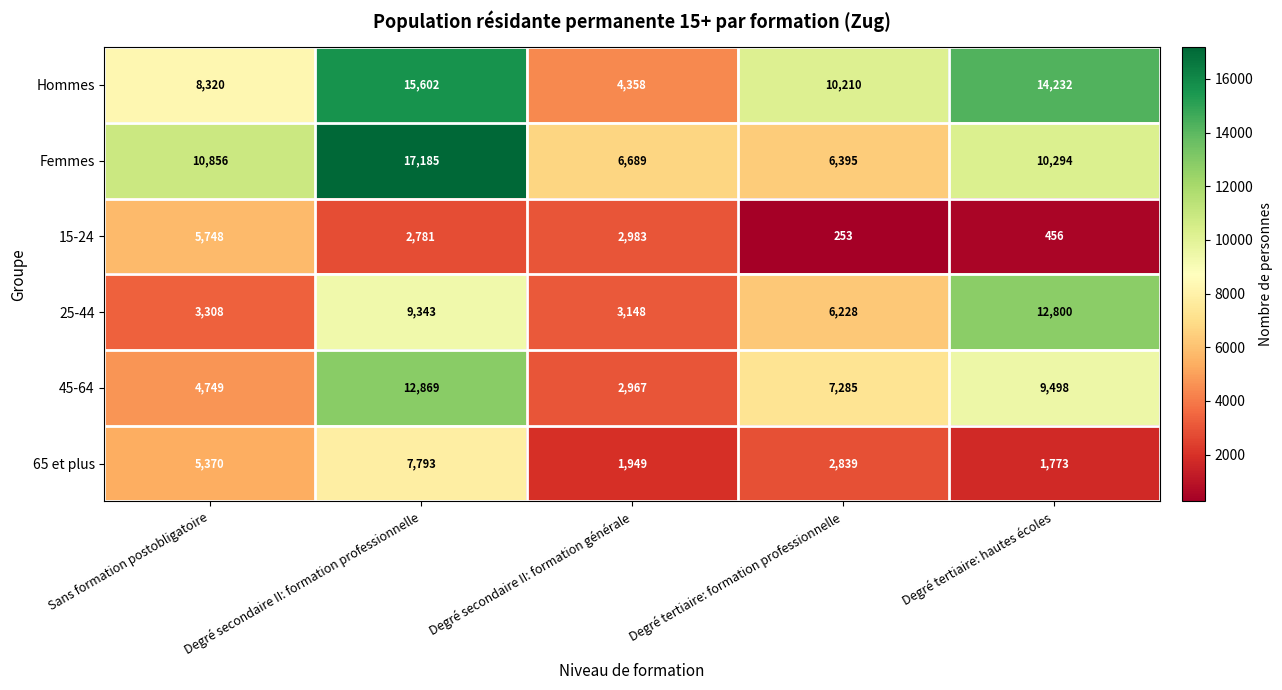

What is the sum of the 65 et plus values at Degré secondaire II: formation générale and Sans formation postobligatoire?

7319